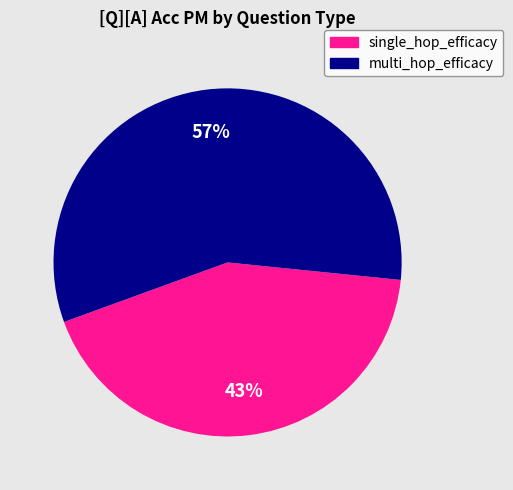

To the nearest percent, what is the average slice percentage?

50%